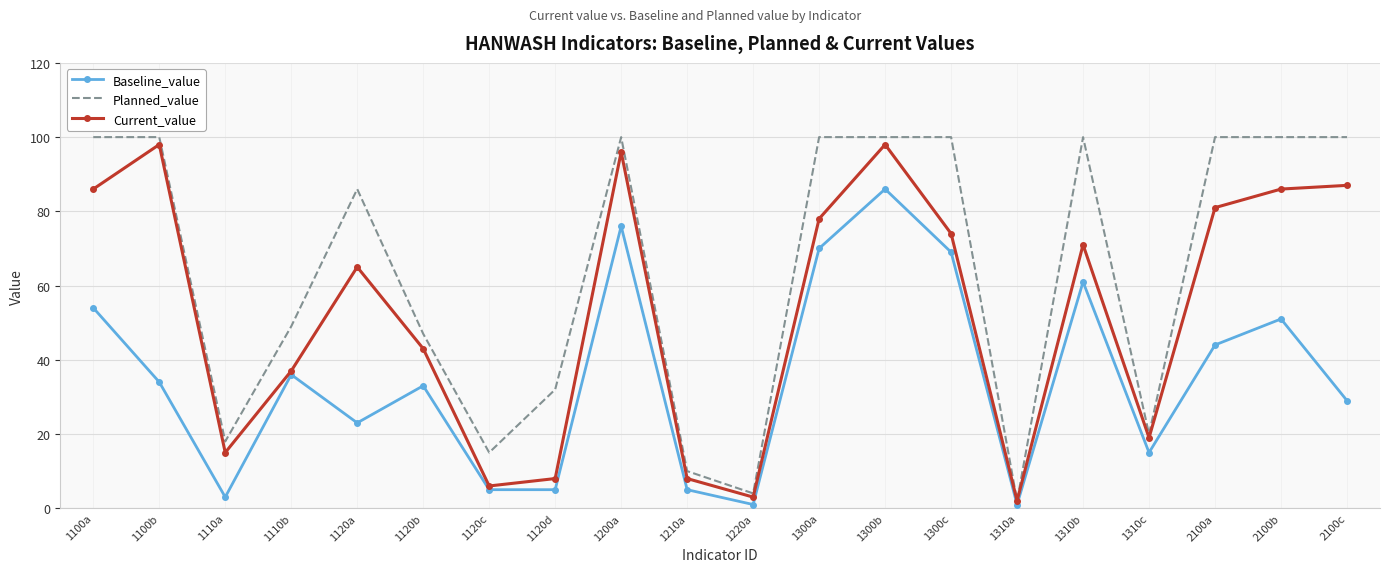

At how many categories does at least one series exceed 54?

11